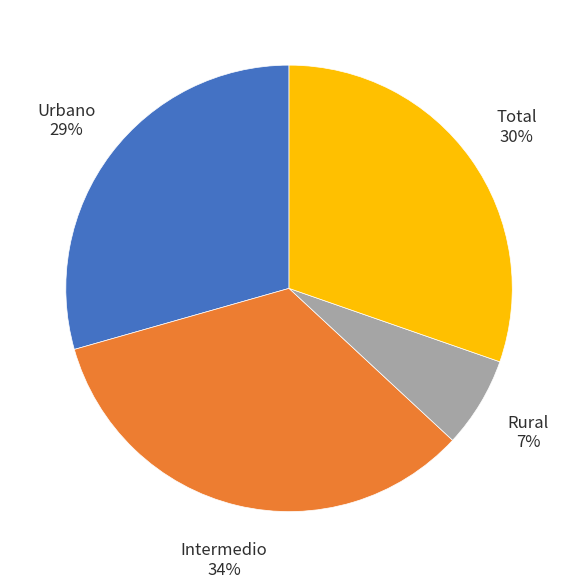

Between Rural and Total, which is larger?

Total